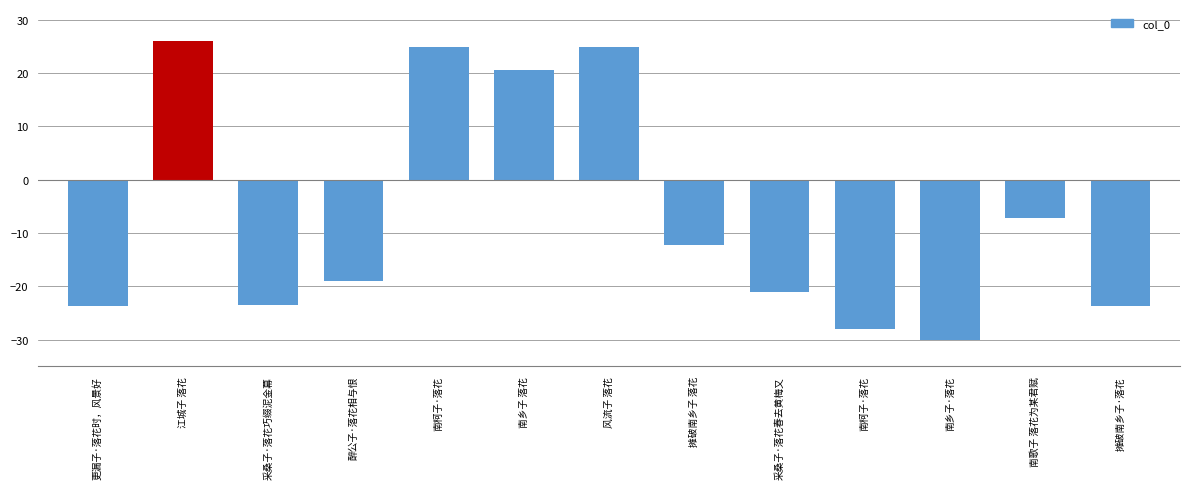

Between 风流子 落花 and 南乡子 落花, which is larger?

风流子 落花